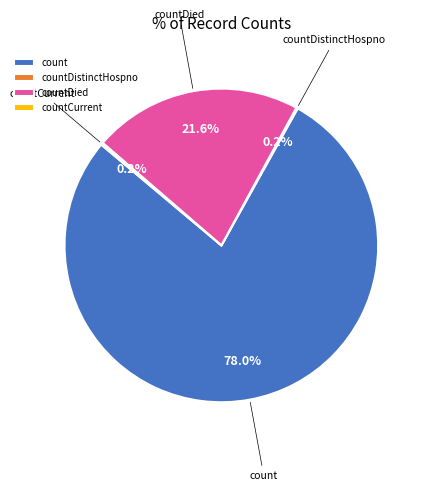

Is there any slice that represents more than half of the pie?

Yes